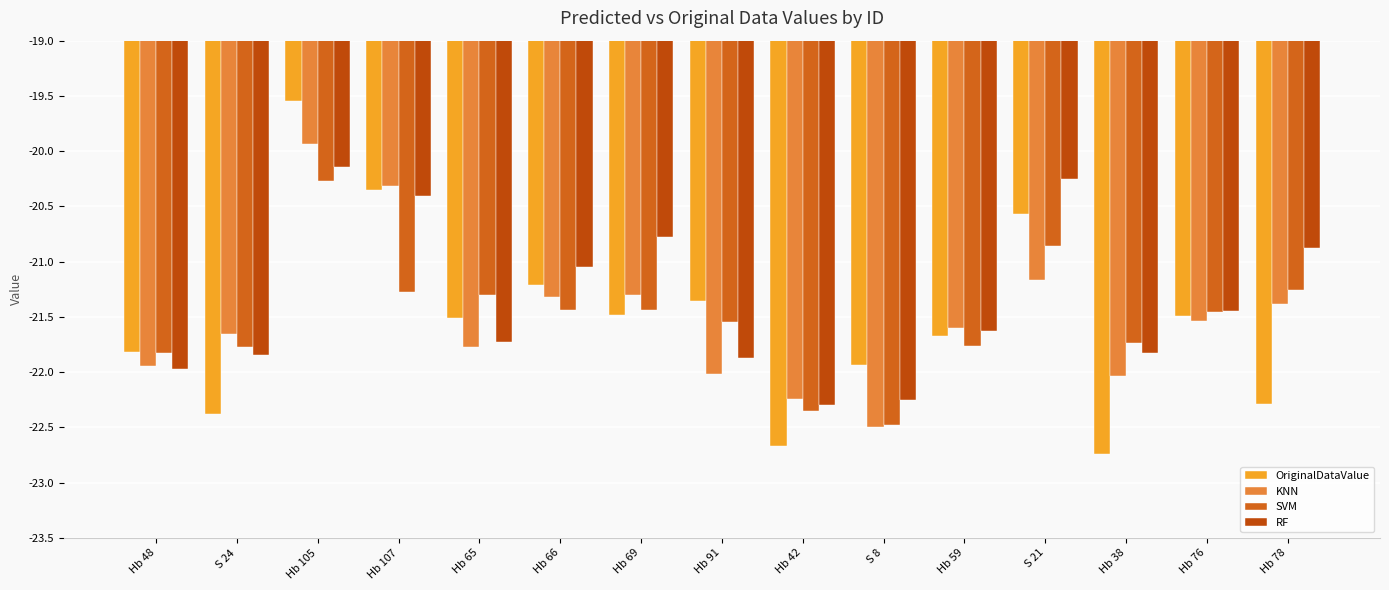

Read the SVM value at Hb 42.

-22.4